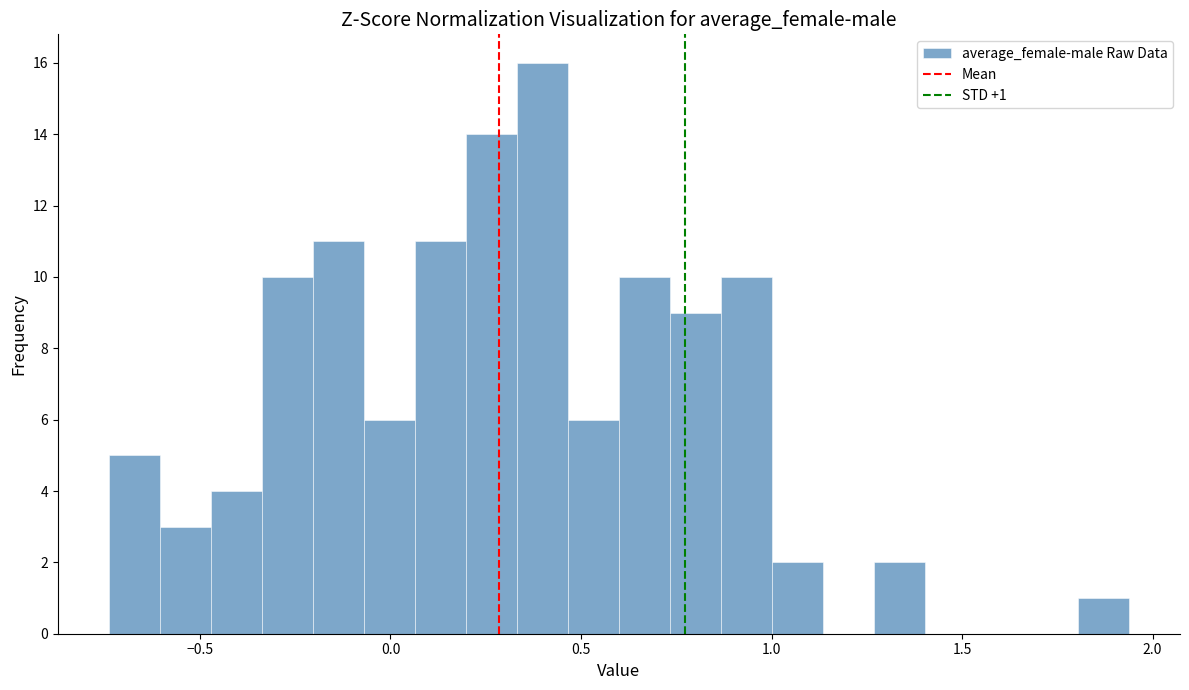

Around what value on the x-axis is the tallest bar? Give the approximate position of its centre, as read against the axis.

0.40